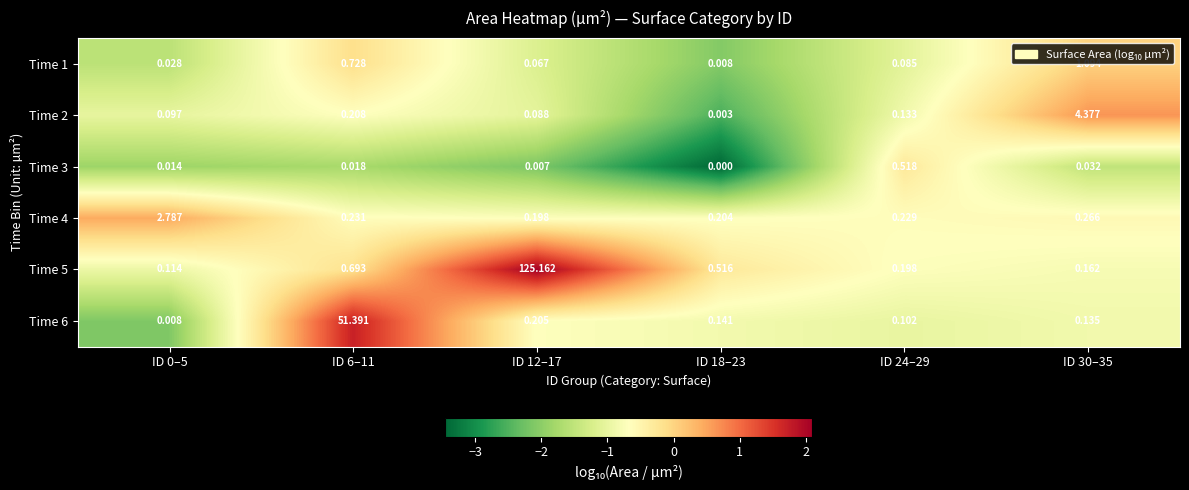

Rank the series by their maximum value, from lowest to highest.

Time 3, Time 1, Time 4, Time 2, Time 6, Time 5